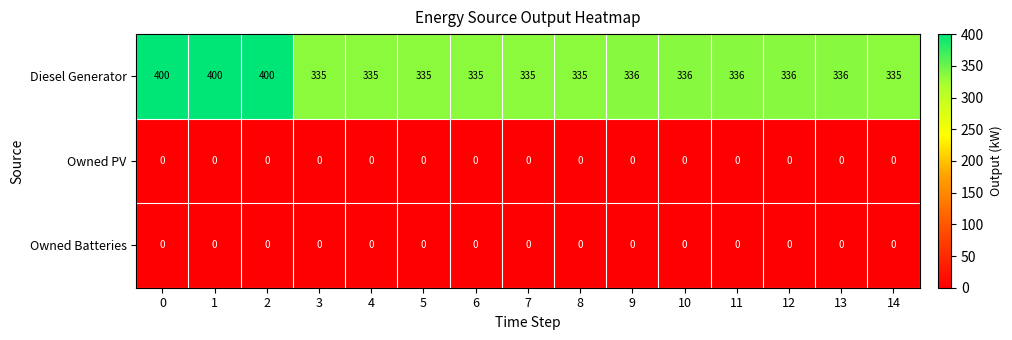

Which series has the widest spread of values?

Diesel Generator